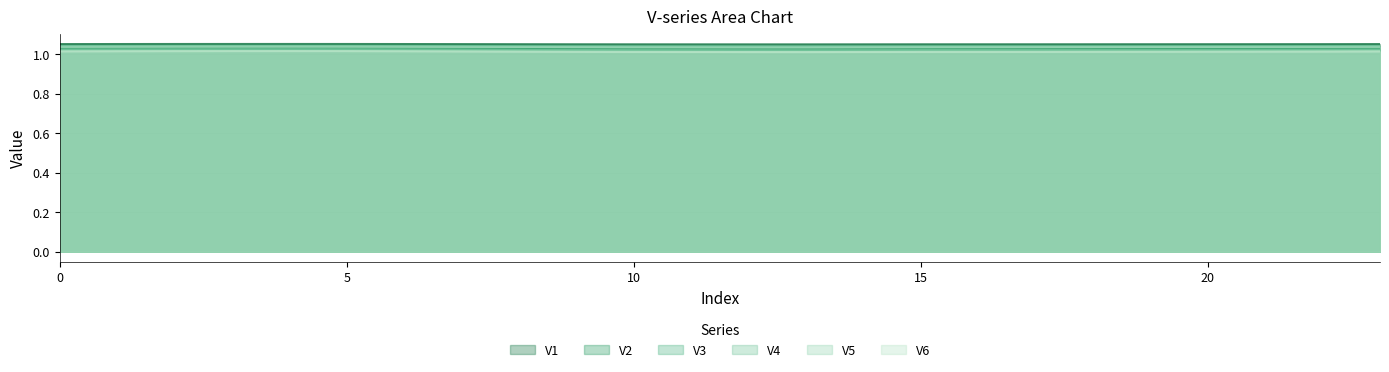

What is the total value across all series at 16?

6.2